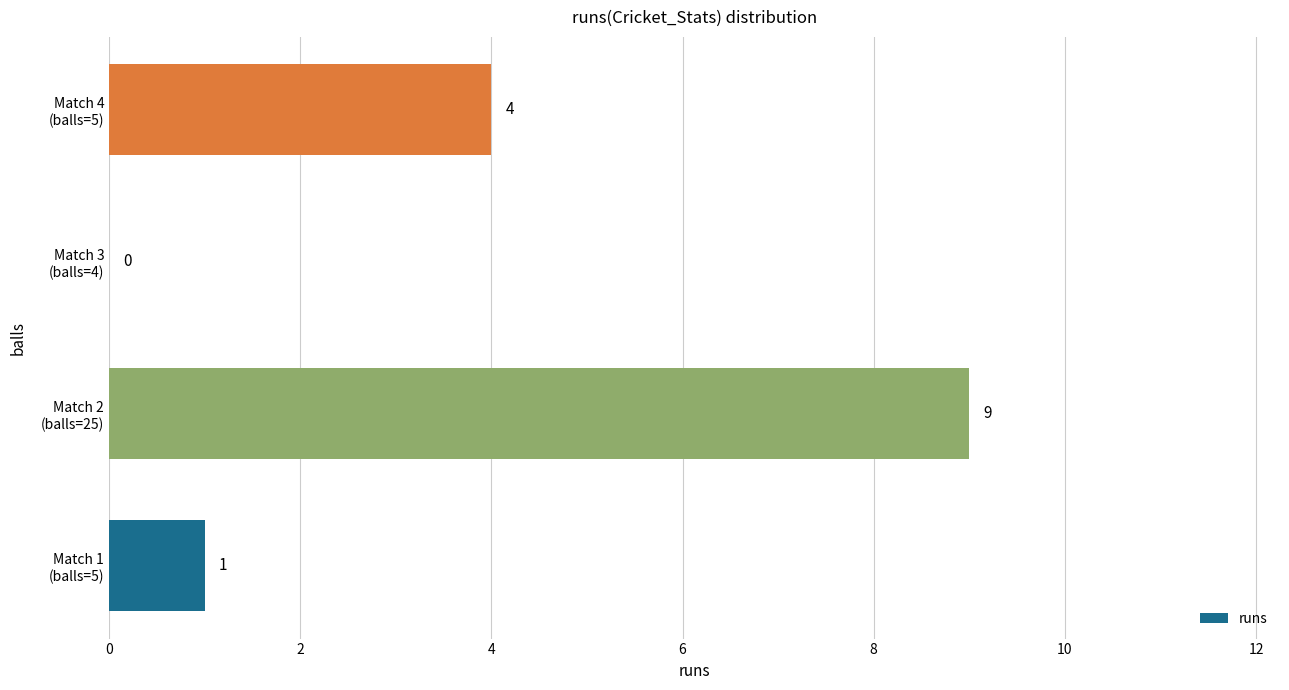

How many data points does each series have?

4